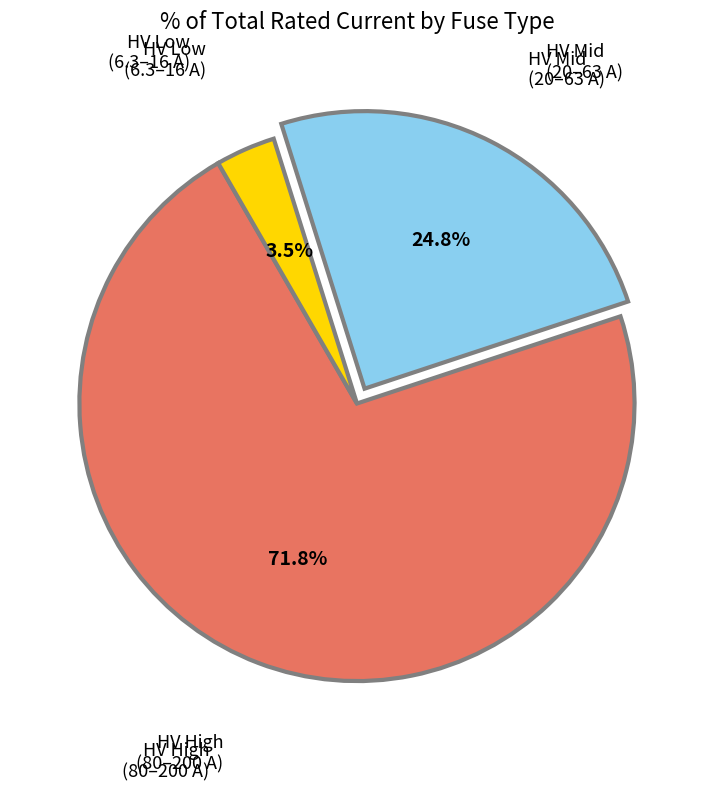

Is there any slice that represents more than half of the pie?

Yes